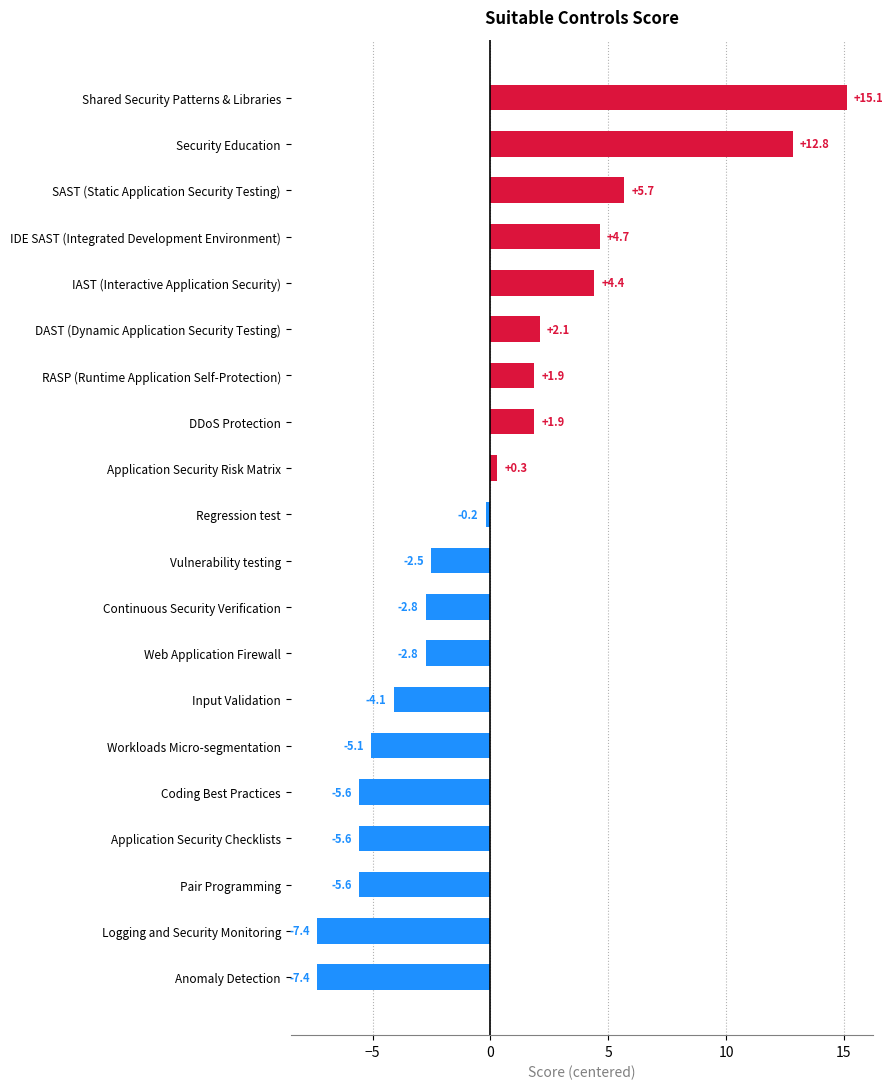

Count the number of categories in the chart.

20